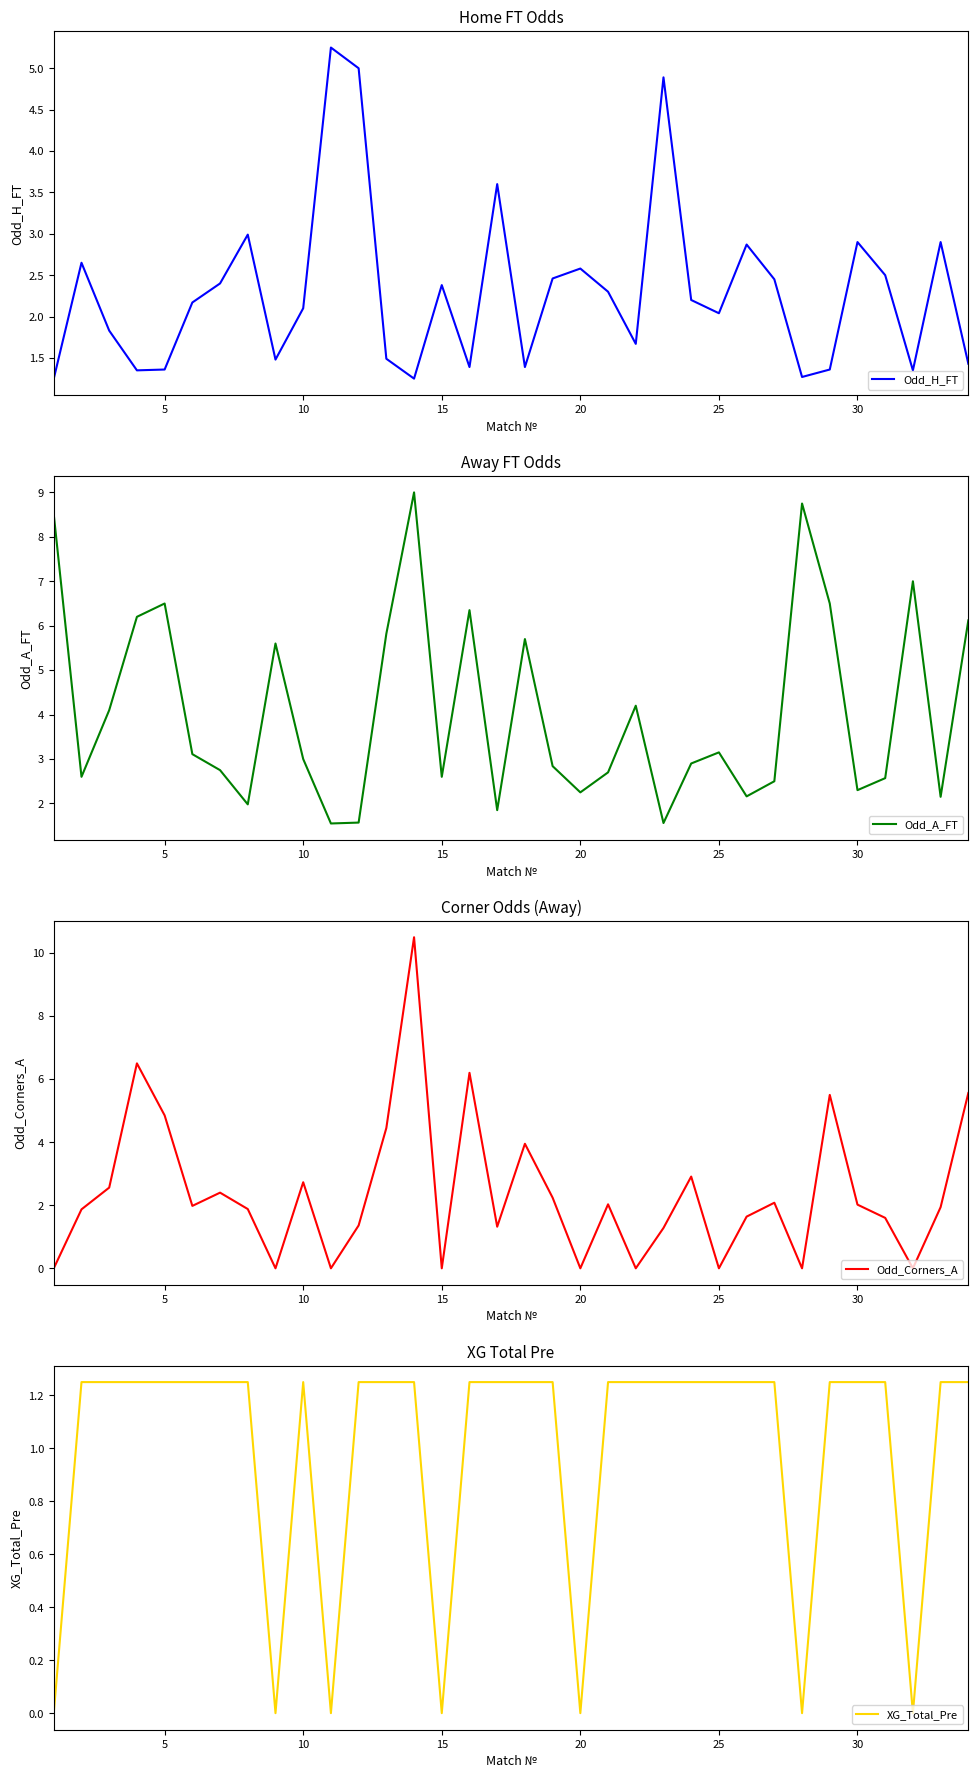

Does the chart have visible grid lines?

No